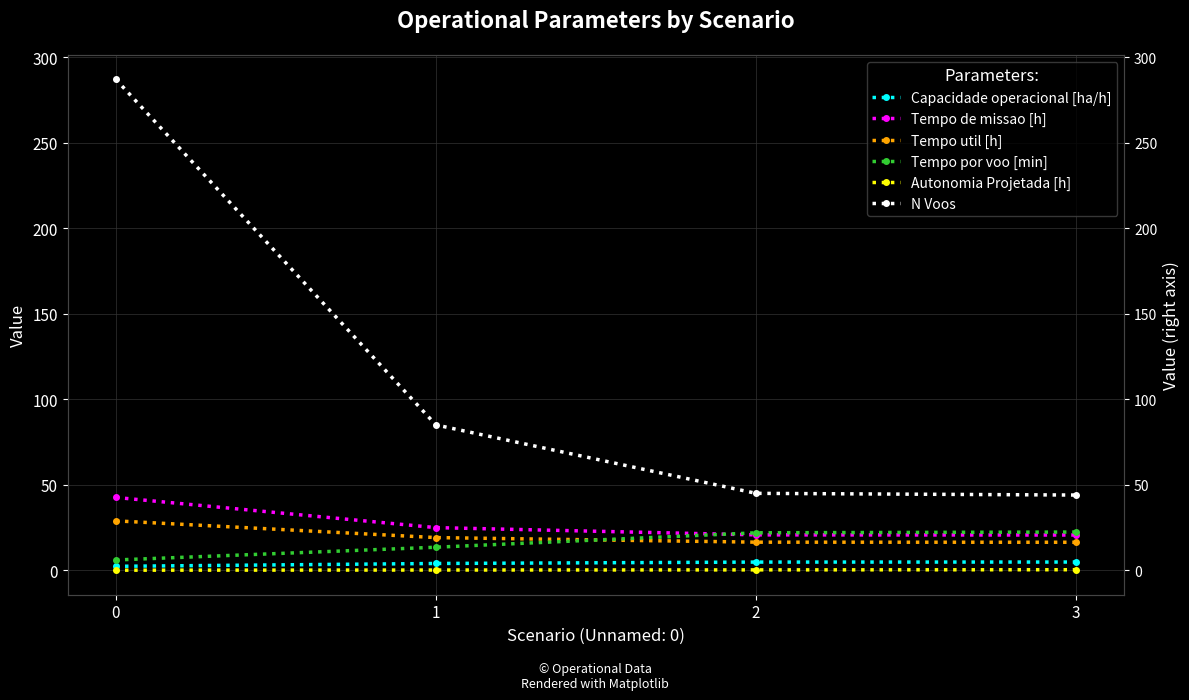

Count the number of data series in this chart.

6